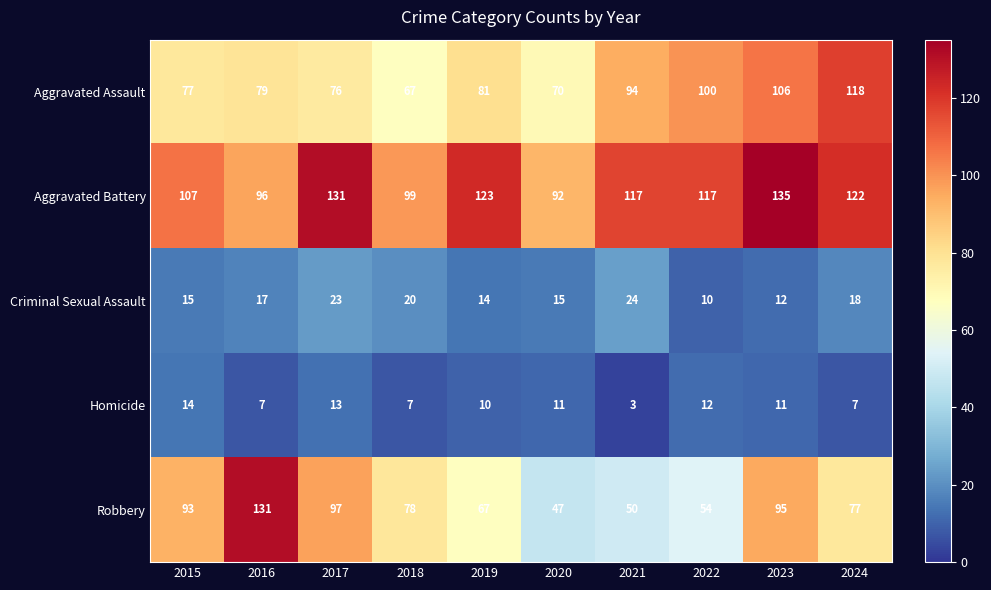

List the series in order of their peak value, lowest first.

Homicide, Criminal Sexual Assault, Aggravated Assault, Robbery, Aggravated Battery